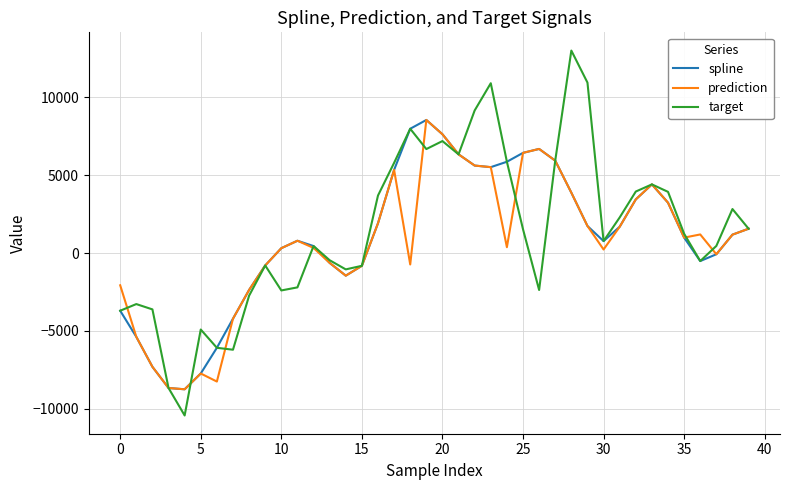

Which series has the largest range (max minus min)?

target